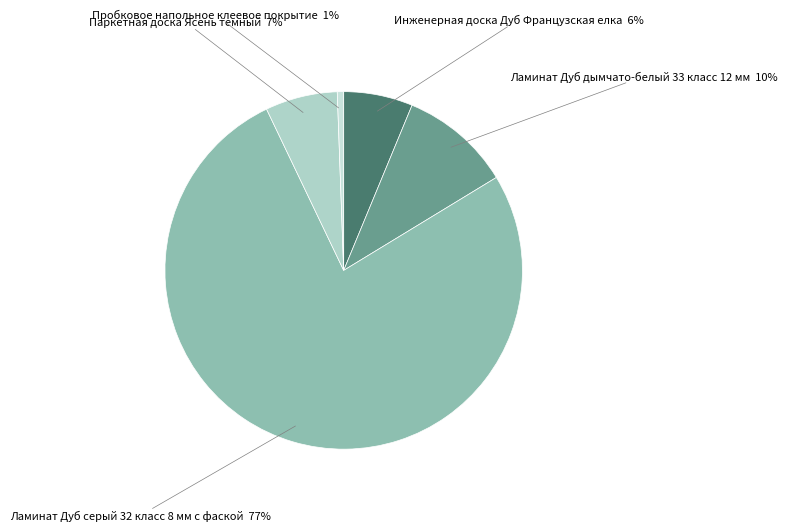

Is the sum of Пробковое напольное клеевое покрытие and Инженерная доска Дуб Французская елка greater than half?

No